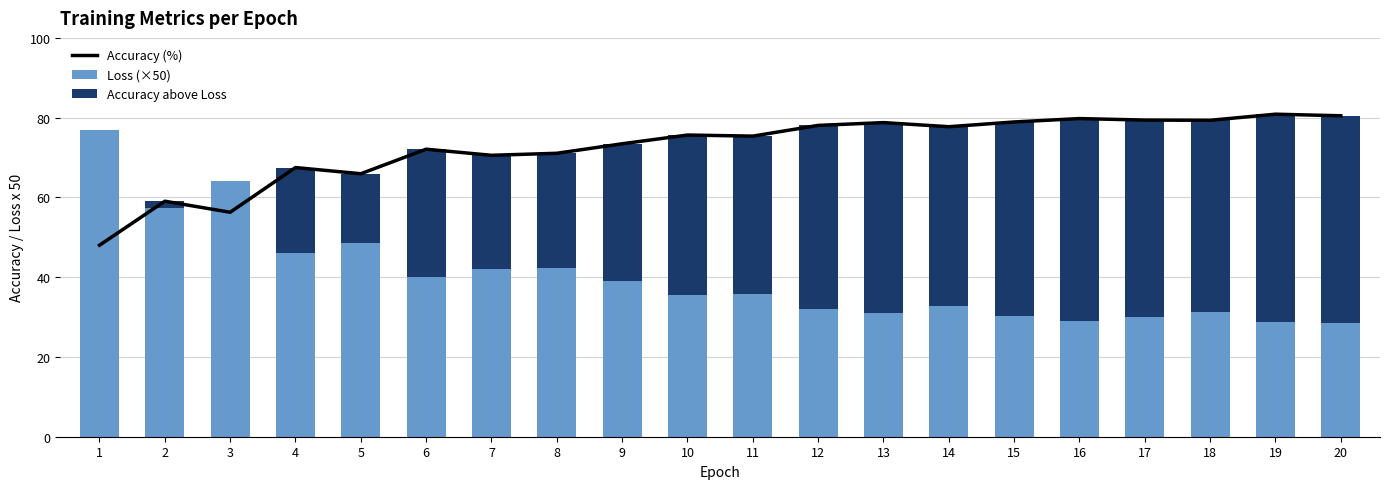

Reading left to right, list all the values displayed in this chart.

Accuracy (%): 48.0	59.0	56.3	67.5	65.9	72.1	70.6	71.1	73.5	75.6	75.4	78.1	78.8	77.7	78.9	79.8	79.4	79.3	80.9	80.5
Loss (×50): 76.9	57.3	64.1	46.2	48.6	40.1	42.1	42.4	39.0	35.6	35.7	32.1	30.9	32.7	30.2	29.0	29.9	31.3	28.7	28.6
Accuracy above Loss: 0.0	1.7	0.0	21.3	17.4	32.0	28.5	28.7	34.4	40.1	39.7	46.0	47.8	45.1	48.7	50.7	49.4	48.0	52.1	51.9